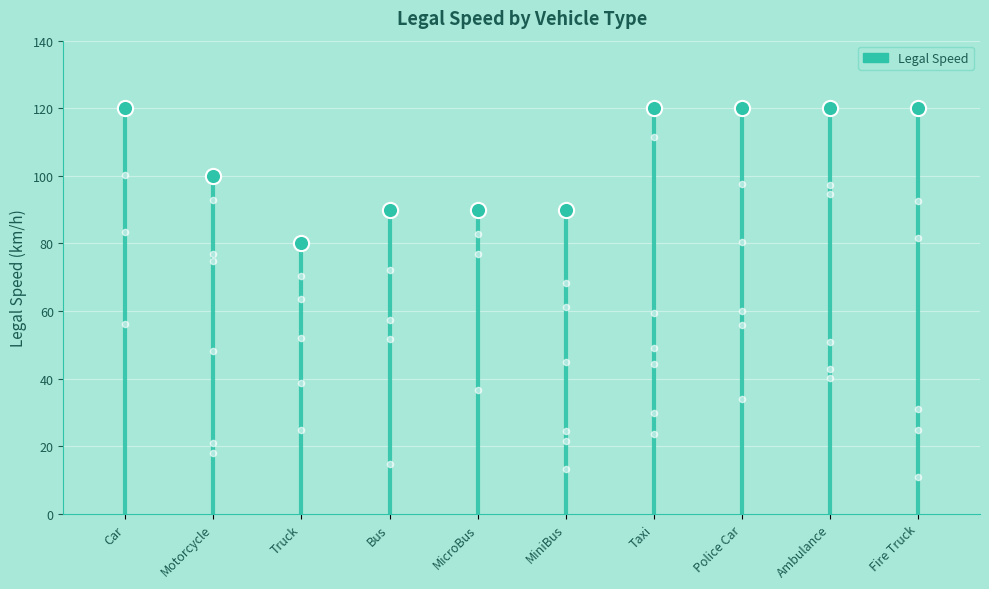

What is the change in value from MiniBus to Fire Truck?

+30